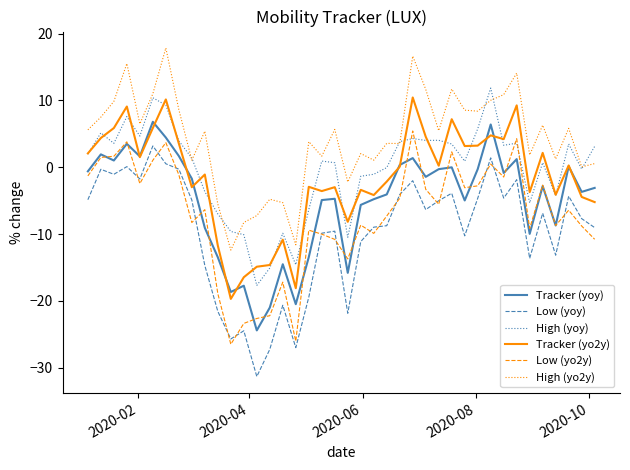

True or false: High (yoy) and Low (yoy) cross at least once.

False